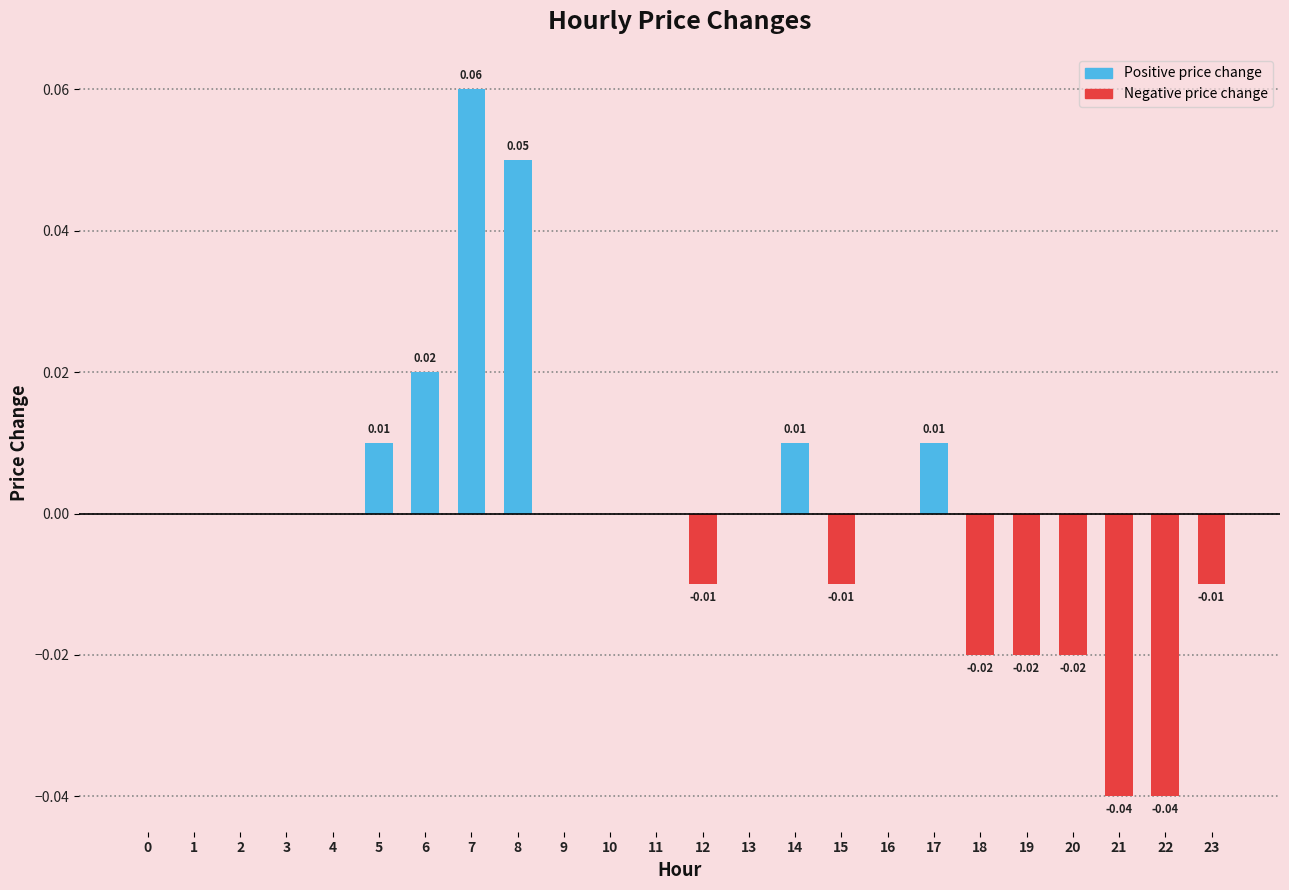

Is it true that the value at 0 is 0.0?

True